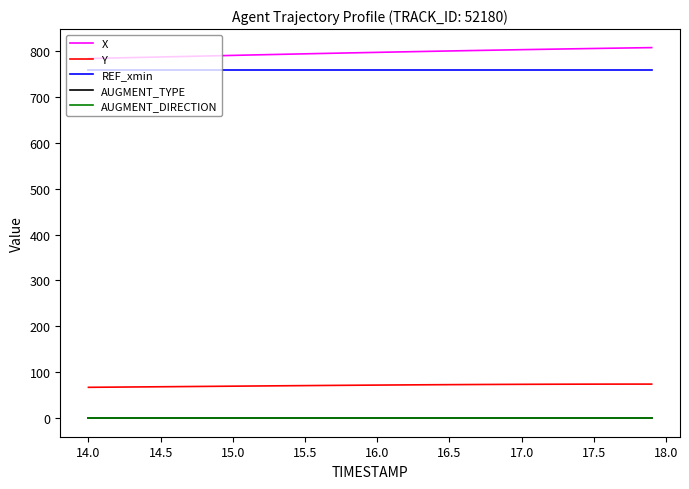

Which series has the largest total across all categories?

X